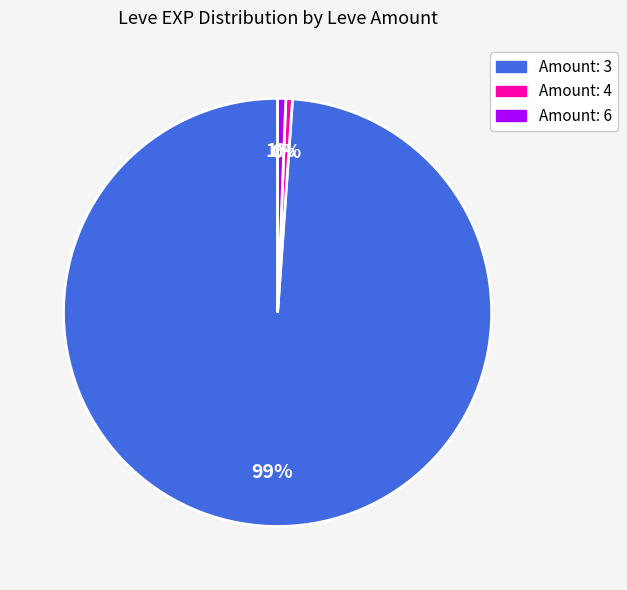

How many segments does this pie chart have?

3